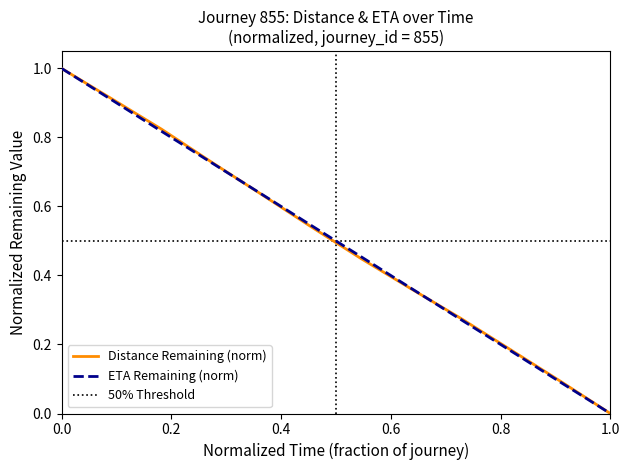

What is the maximum value for Distance Remaining (norm)?

1.0